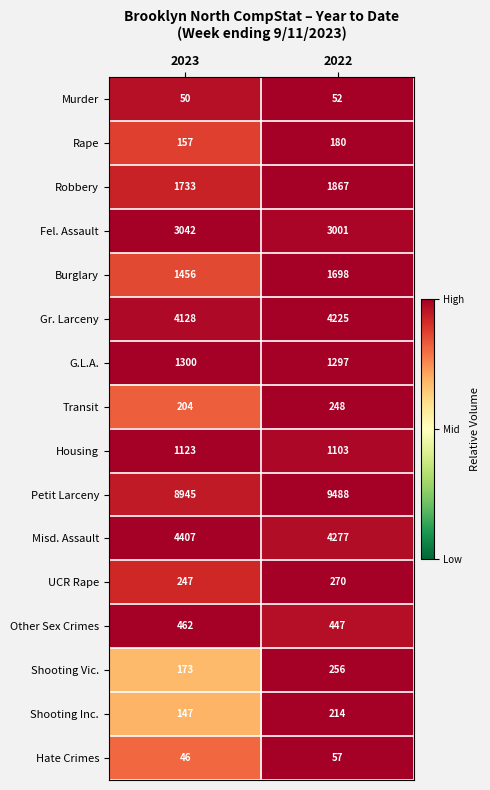

What is the total value across all series at 2022?

28680